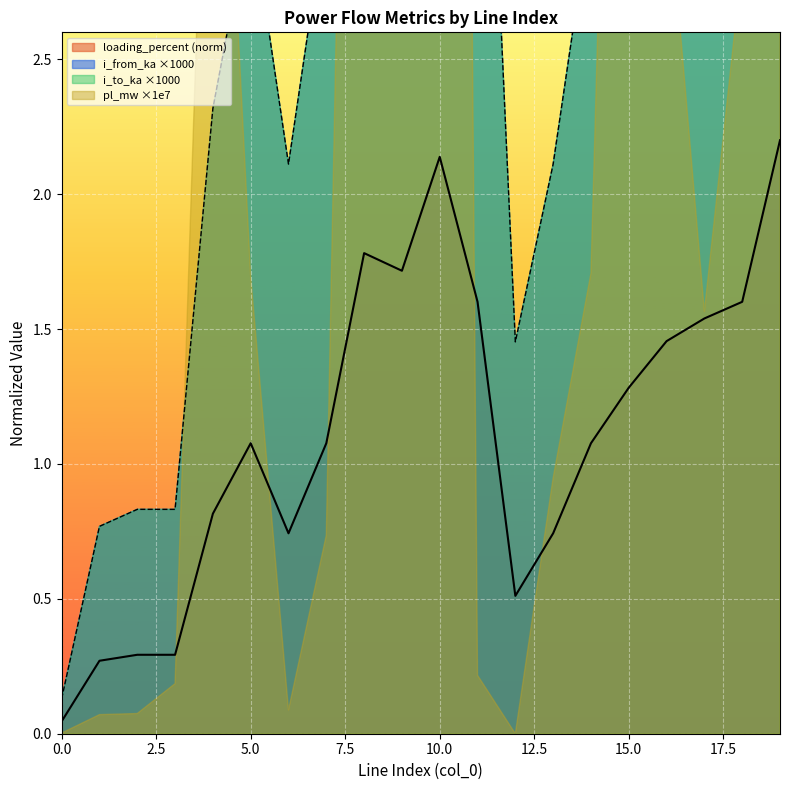

What is the value of the i_from_ka point at the 17th from the left?

4.1